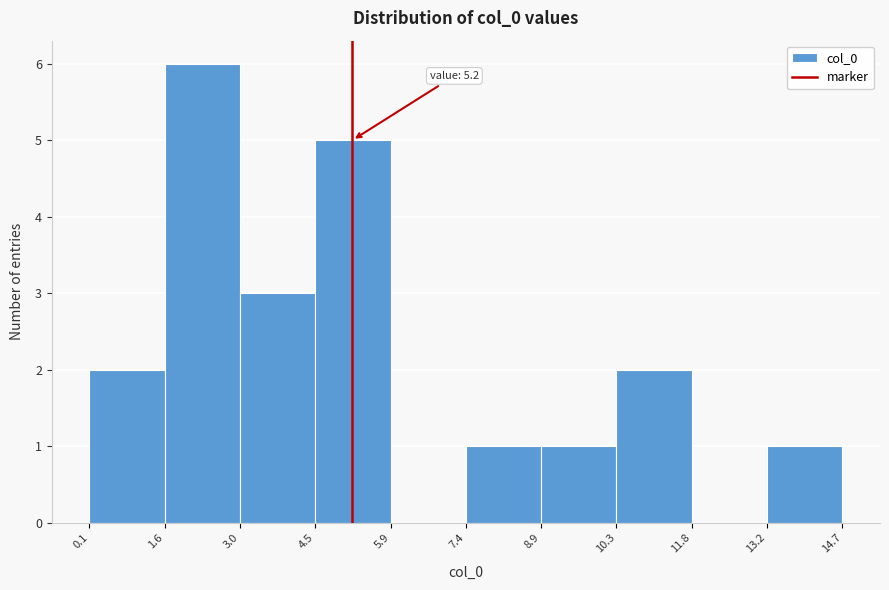

Which range on the x-axis has the tallest bar?

1.6 to 3.0